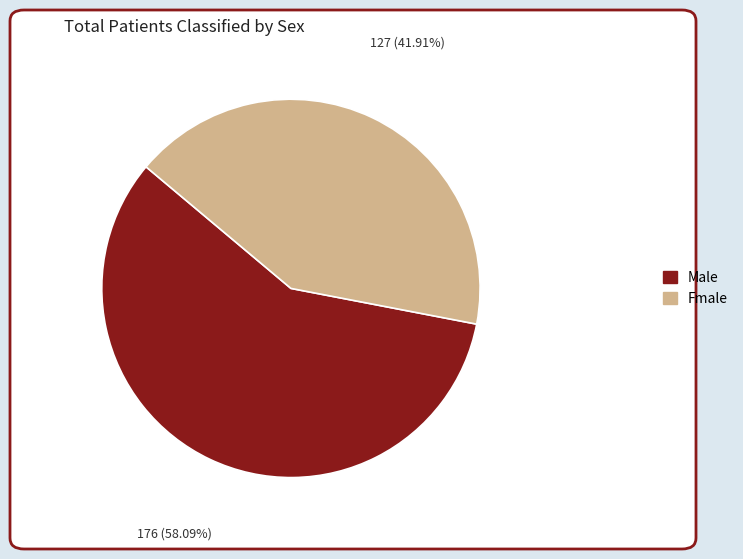

Is it true that Fmale is 29% of the pie?

False